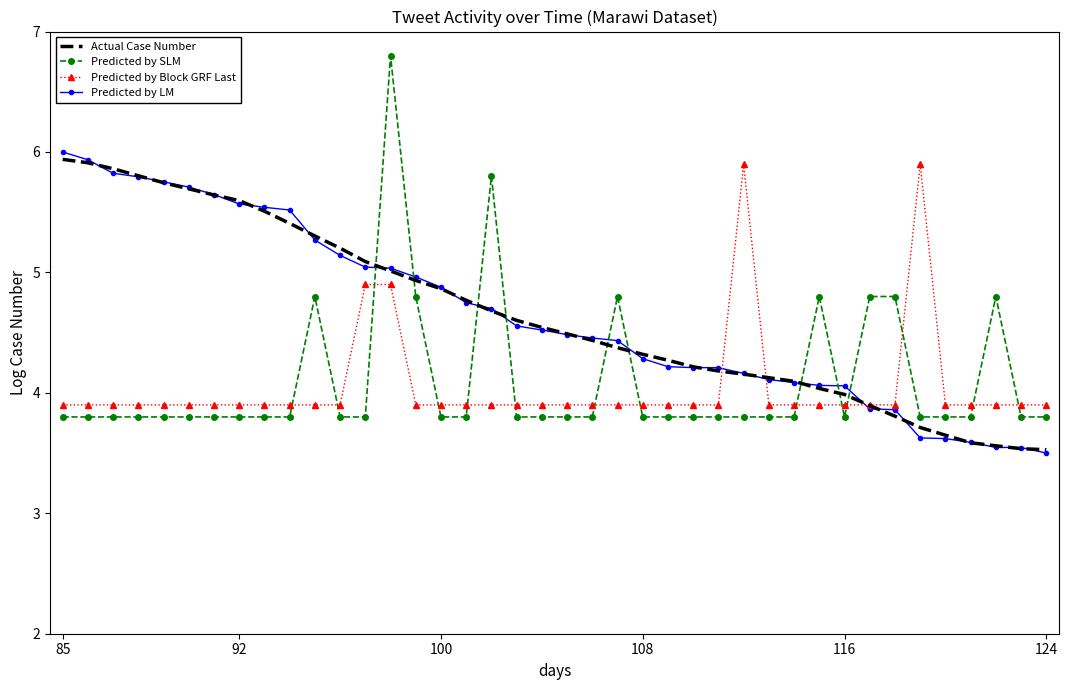

What is the minimum value shown in the chart?

3.5